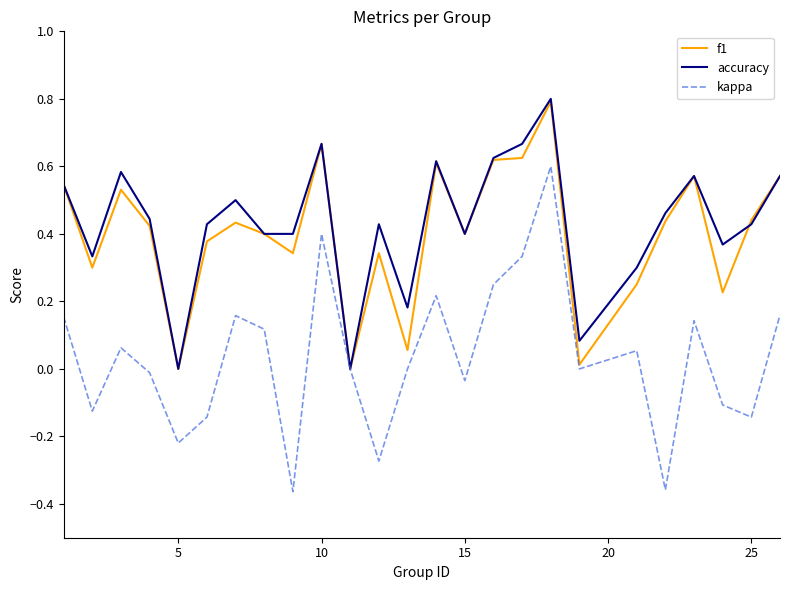

What is the greatest value displayed?

0.8